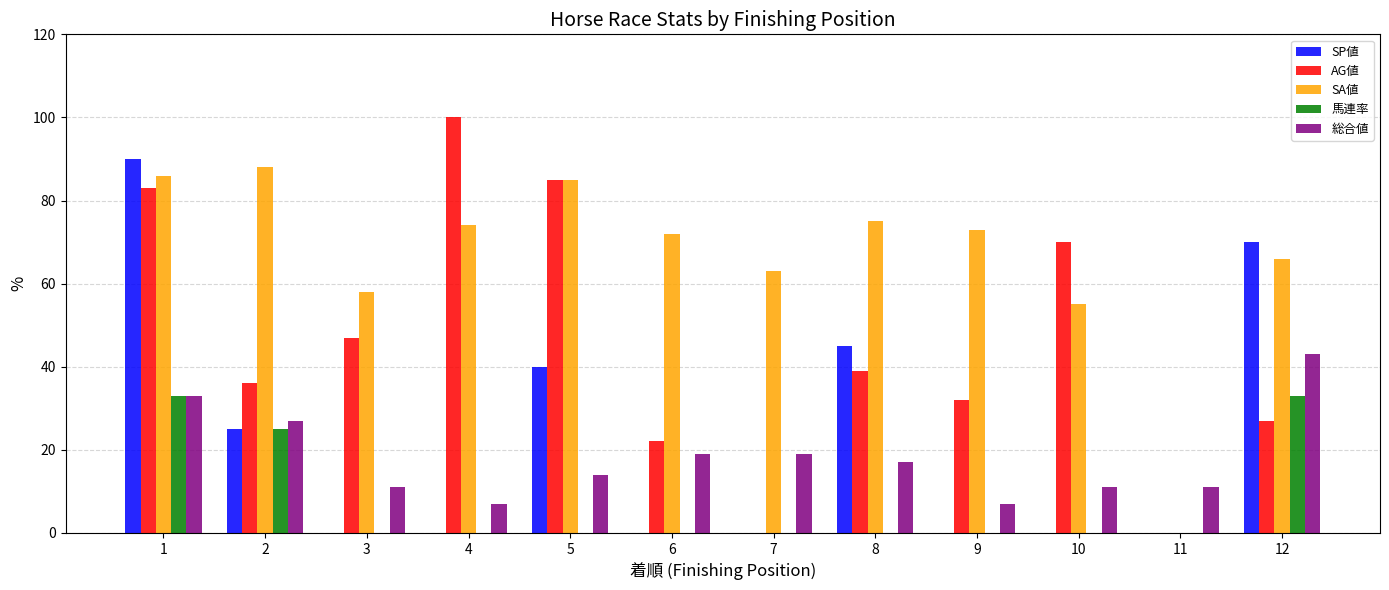

What are all the series names shown in the legend?

SP値, AG値, SA値, 馬連率, 総合値